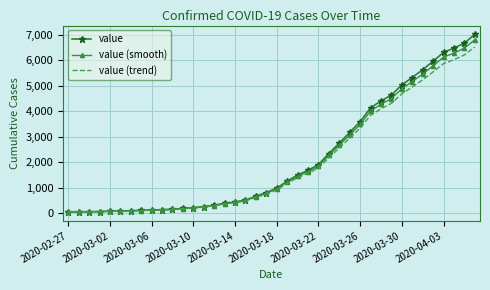

What is the greatest value displayed?

7004.0